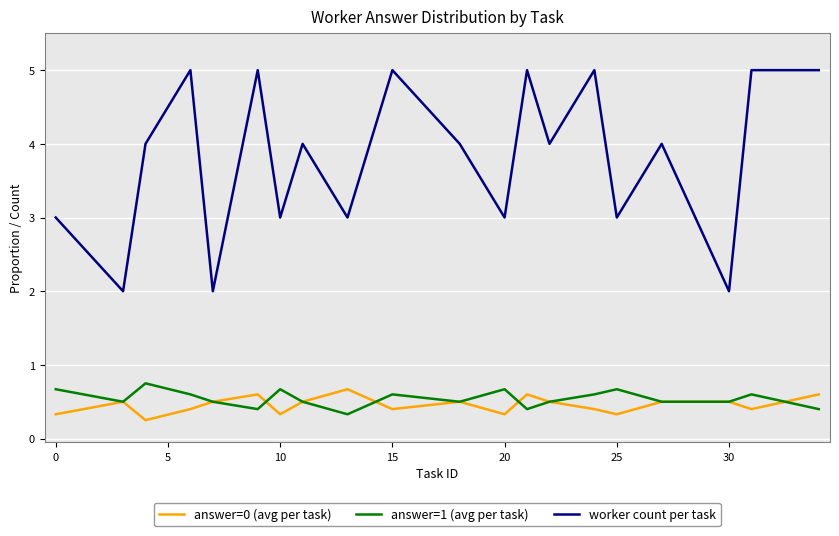

True or false: answer=0 (avg per task) and worker count per task cross at least once.

False